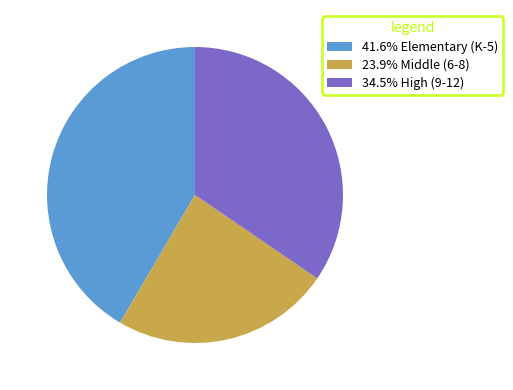

Approximately how many times larger is the value at 41.6% Elementary (K-5) compared to 34.5% High (9-12)?

1.2